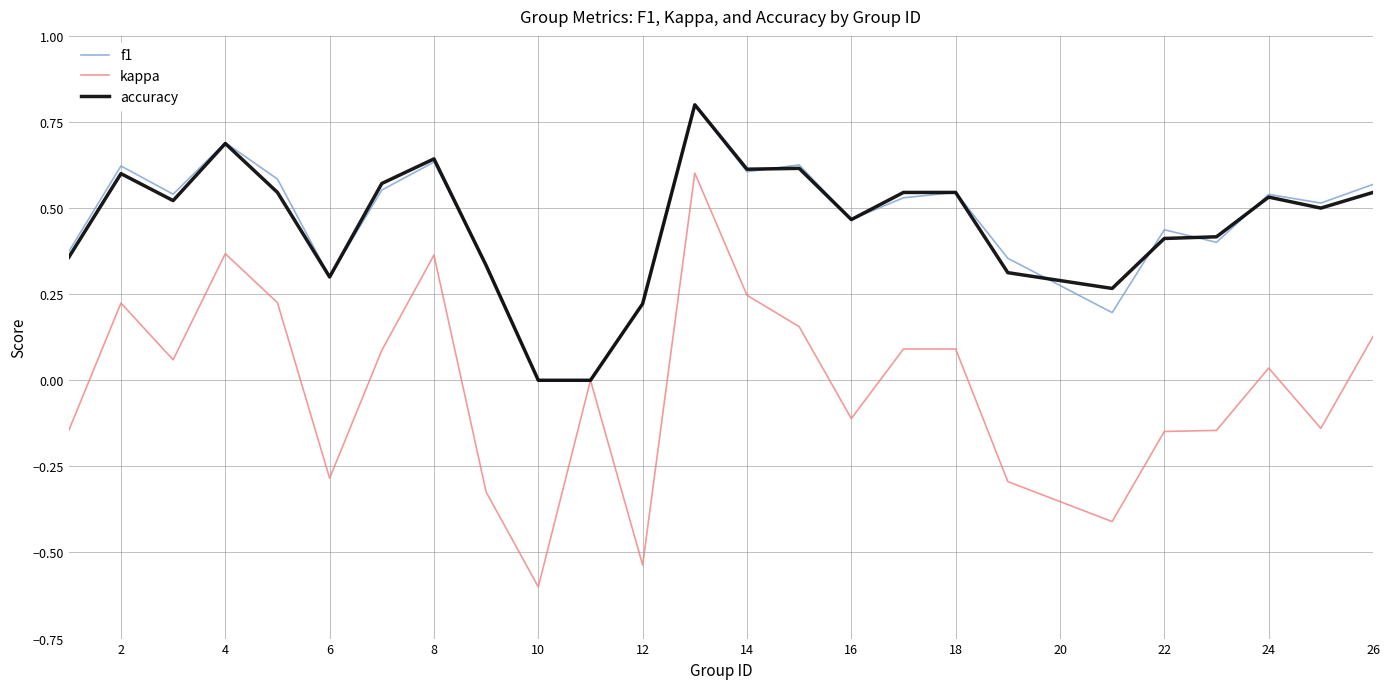

What is the minimum value shown in the chart?

-0.6